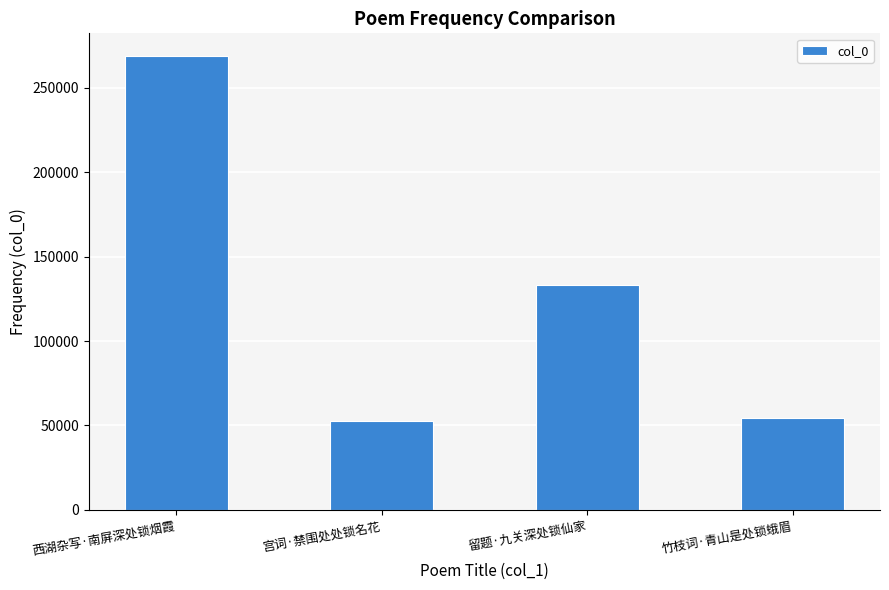

How many distinct data groups are displayed?

1